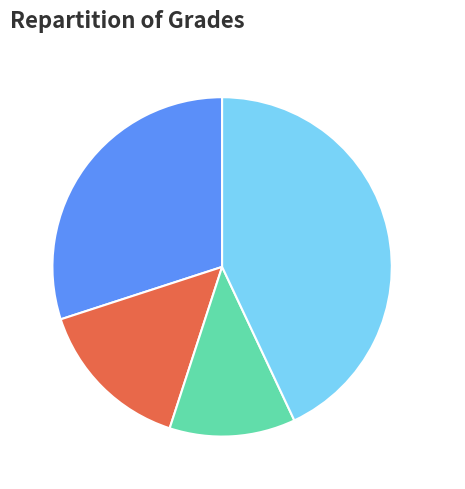

Rank the categories by value from highest to lowest.

Exam, Quiz, HW, AttN